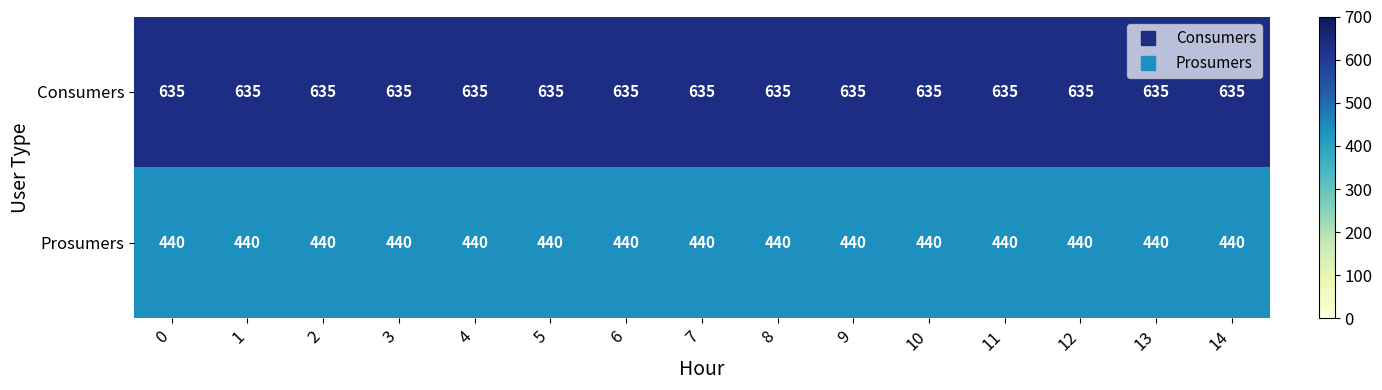

Is it true that Prosumers equals 133 at 11?

False